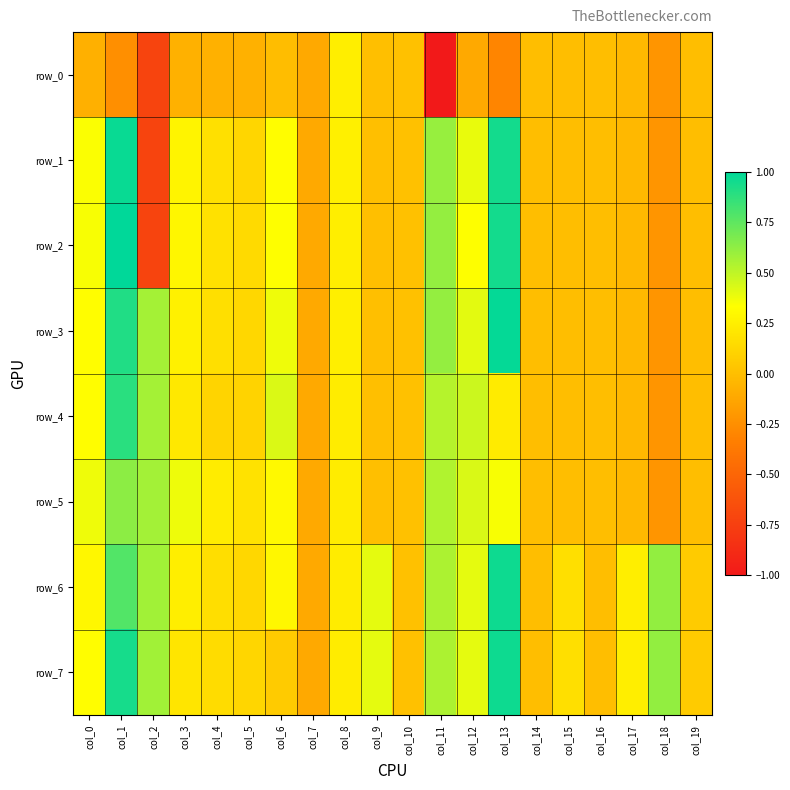

What is the maximum value shown in the chart?

1.0